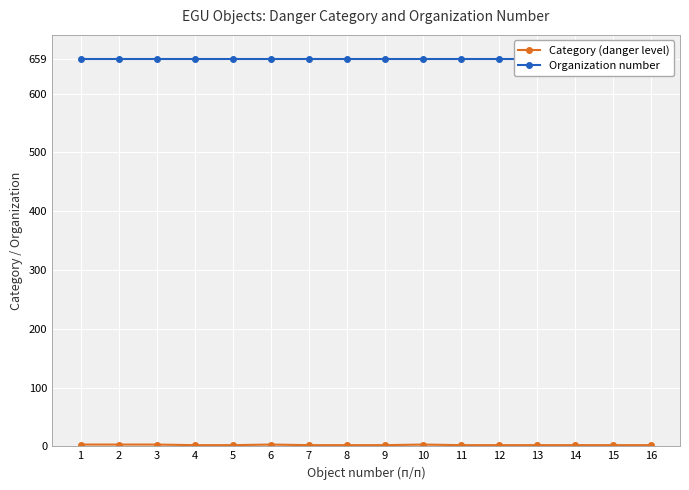

Is this an area chart (filled region under the line)?

No